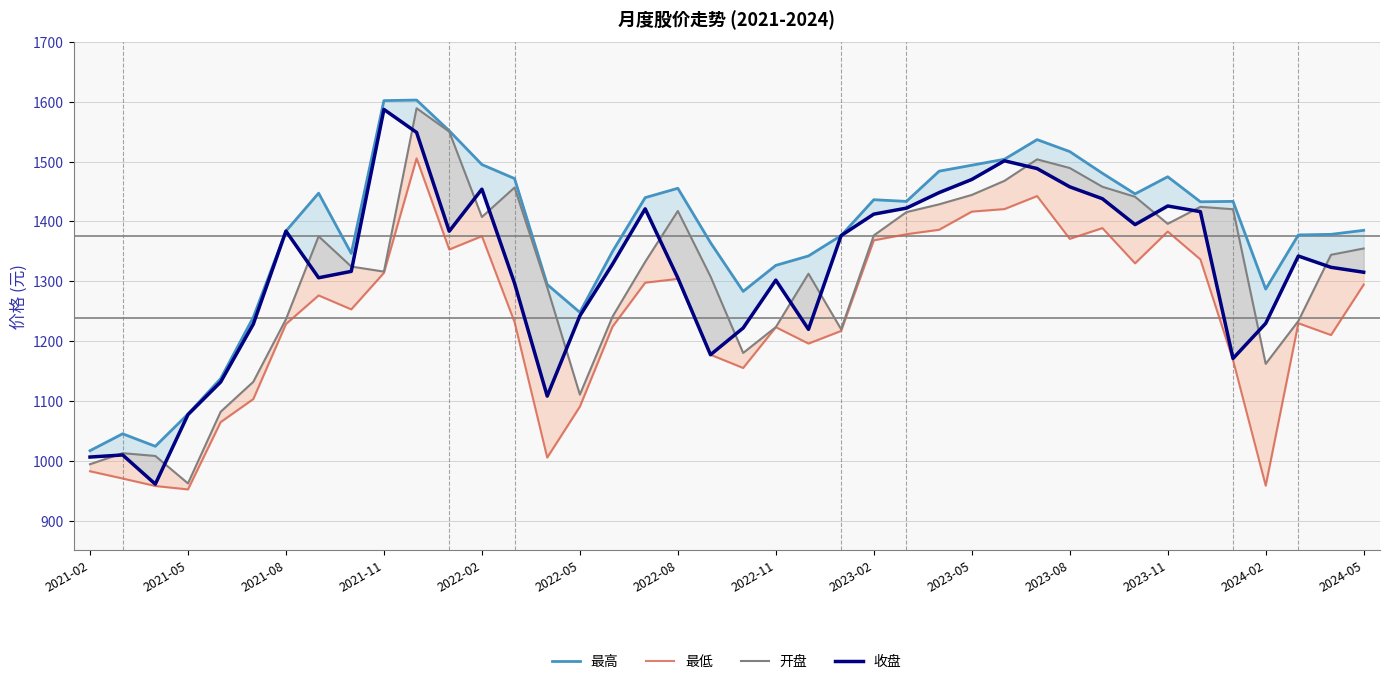

What is the sum of the 开盘 values at 18 and 2023-02?

2742.1